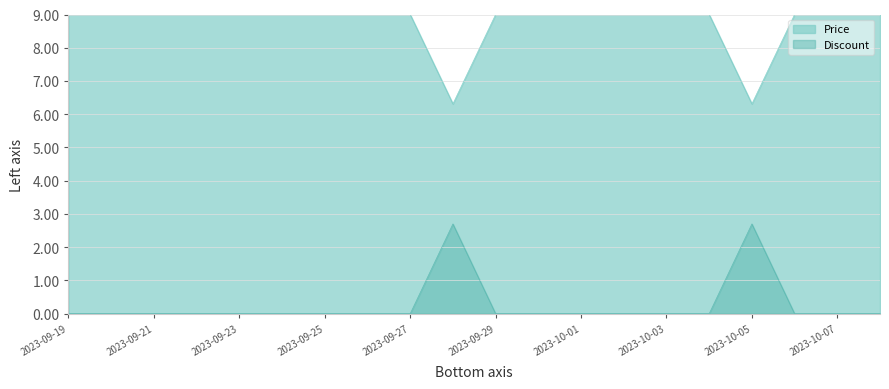

At 2023-09-22, list the series in order from smallest to largest.

Discount, Price